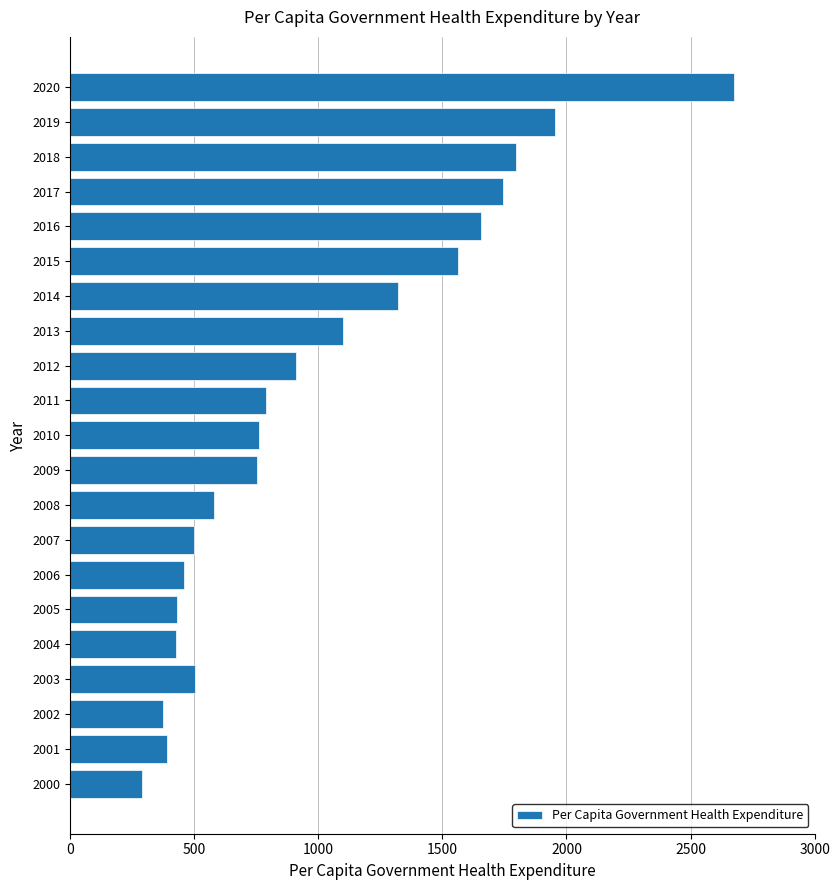

The chart shows a value of 1321 at 2014. True or false?

True